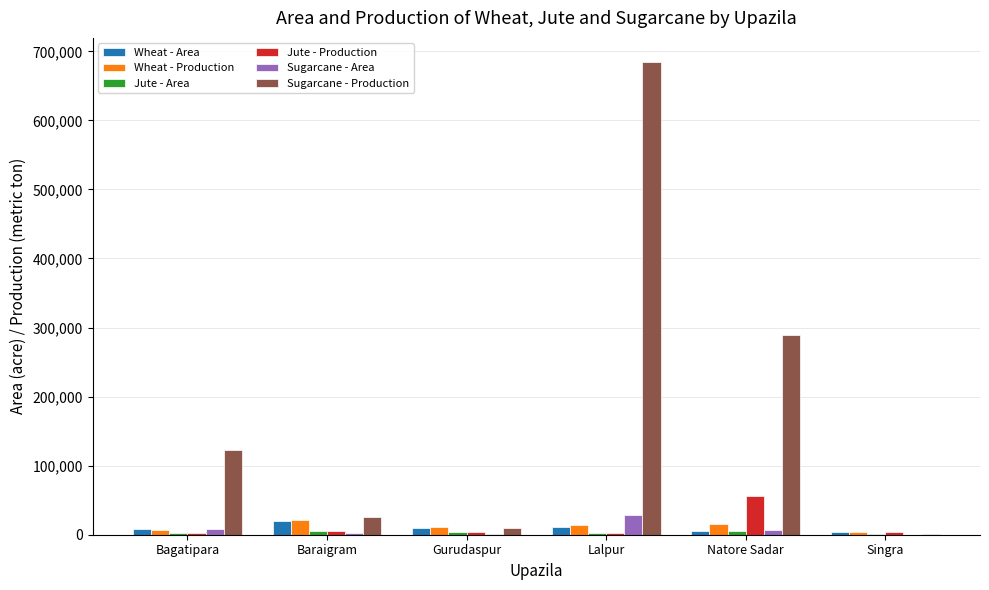

Does the chart contain stacked bars?

No